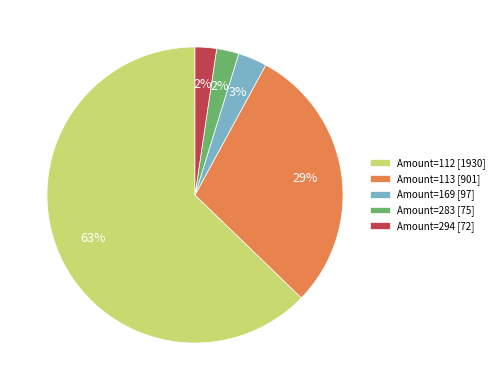

Is it true that Amount=169 [97] is 3% of the pie?

True